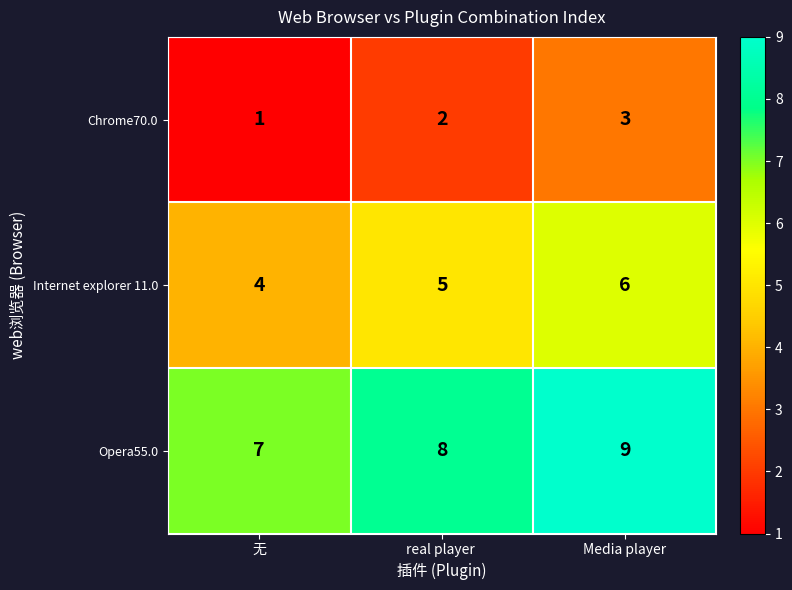

Reading left to right, extract all data points from this chart.

Chrome70.0: 1	2	3
Internet explorer 11.0: 4	5	6
Opera55.0: 7	8	9